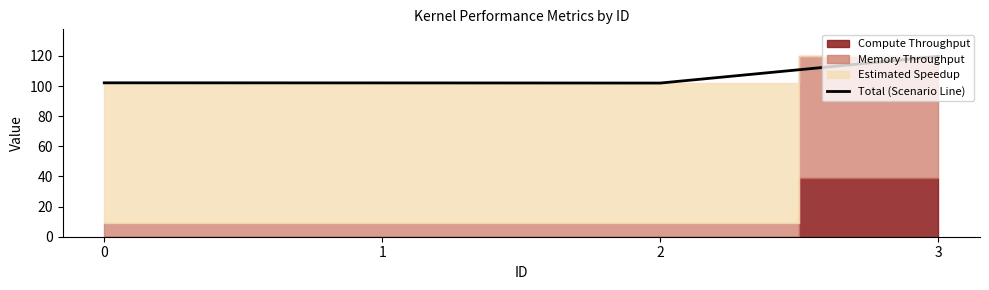

What is the value of the 4th point from the left?

119.7